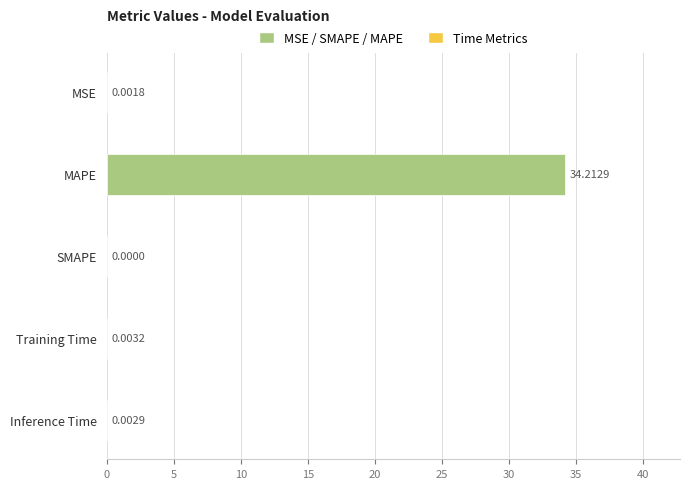

List the labels in order of value, largest first.

MAPE, Training Time, Inference Time, MSE, SMAPE